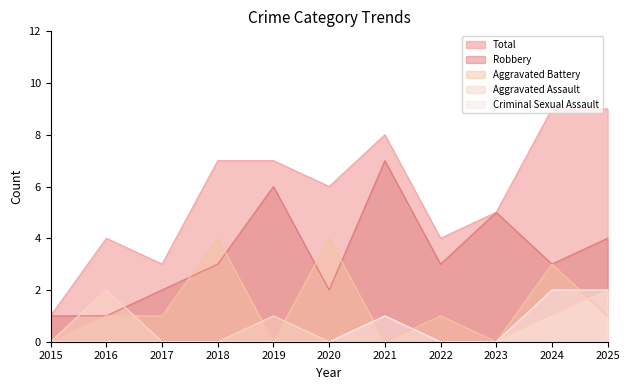

Reading left to right, extract all data points from this chart.

Aggravated Assault: 2015=0	2016=2	2017=0	2018=0	2019=1	2020=0	2021=0	2022=0	2023=0	2024=1	2025=2
Aggravated Battery: 2015=0	2016=1	2017=1	2018=4	2019=0	2020=4	2021=0	2022=1	2023=0	2024=3	2025=1
Criminal Sexual Assault: 2015=0	2016=0	2017=0	2018=0	2019=0	2020=0	2021=1	2022=0	2023=0	2024=2	2025=2
Robbery: 2015=1	2016=1	2017=2	2018=3	2019=6	2020=2	2021=7	2022=3	2023=5	2024=3	2025=4
Total: 2015=1	2016=4	2017=3	2018=7	2019=7	2020=6	2021=8	2022=4	2023=5	2024=9	2025=9